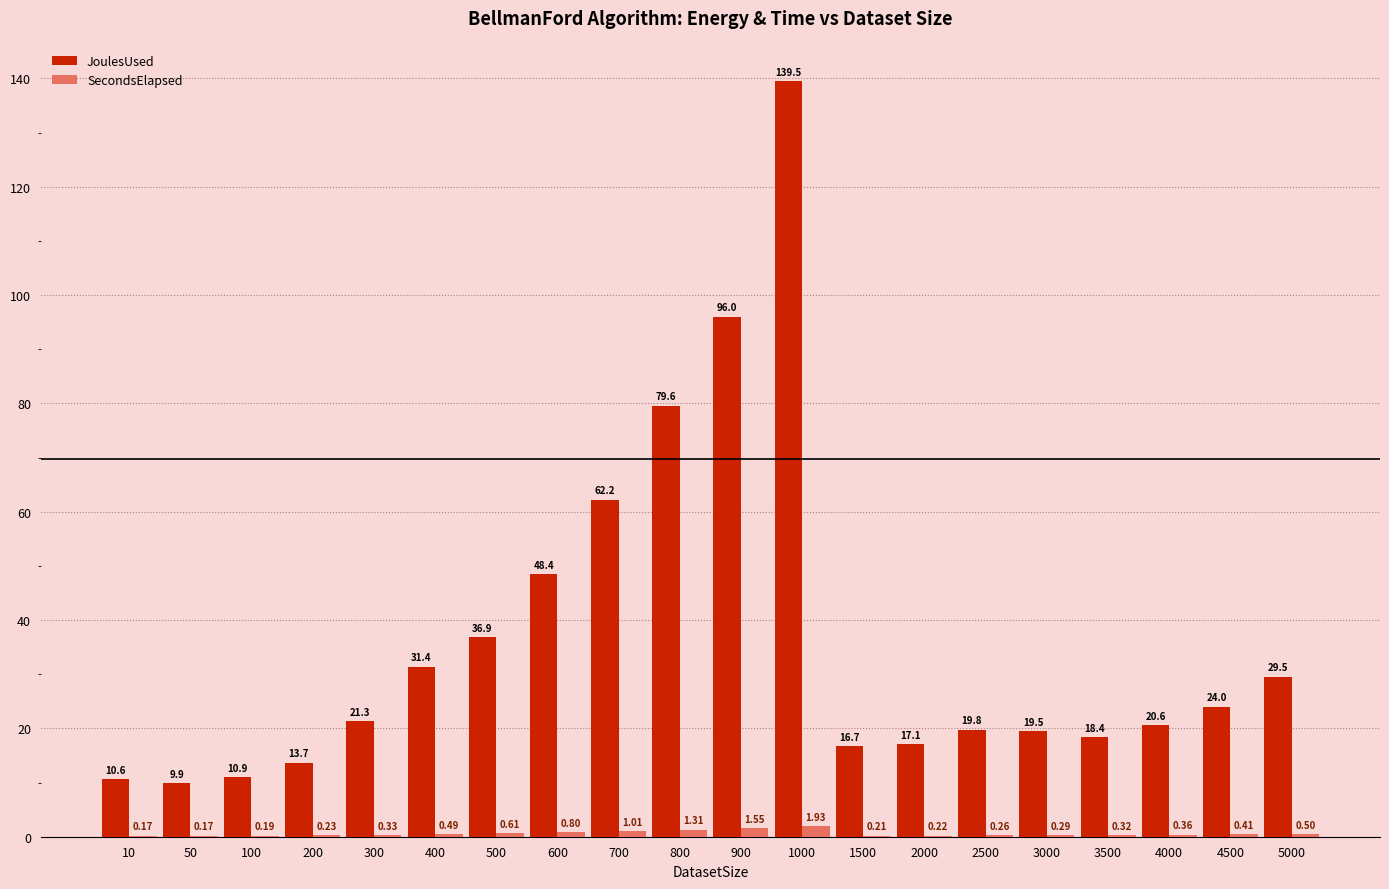

Which series changed the most between 400 and 800?

JoulesUsed